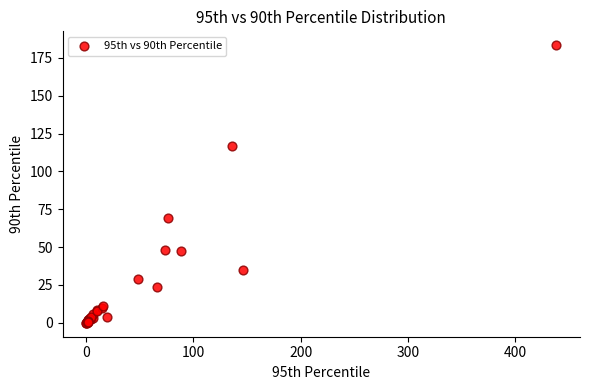

What Y value in the scatter plot is closest to 91?

69.2